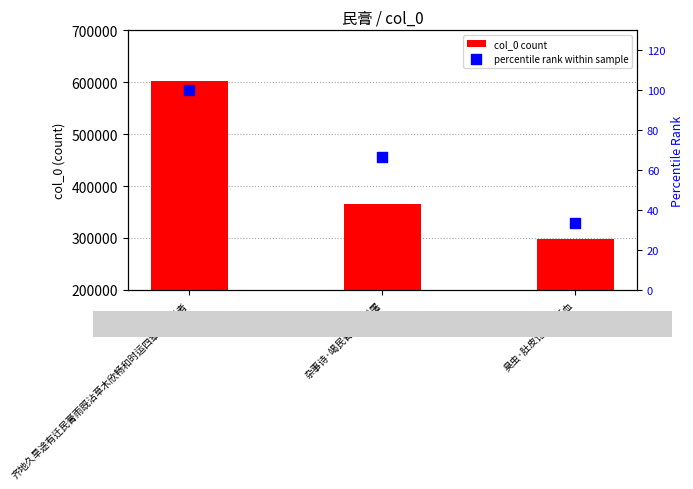

At which category is the sum across all series the highest?

齐地久旱途有迁民膏雨既沾草木欣畅和时运四章以谕迁者